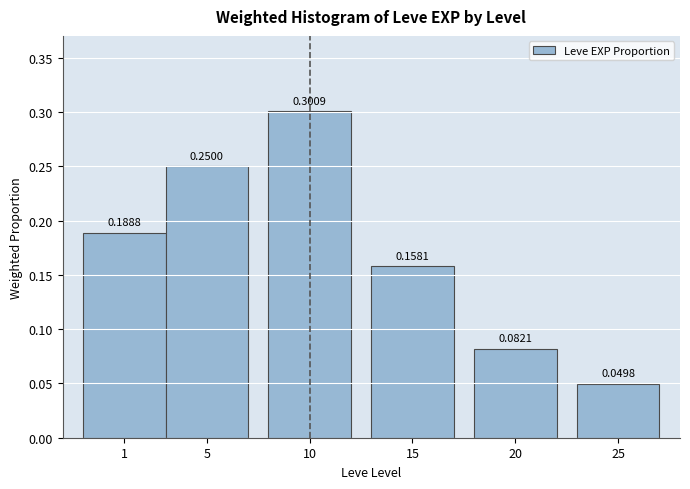

What is the sum of the values at 1 and 10?

0.5